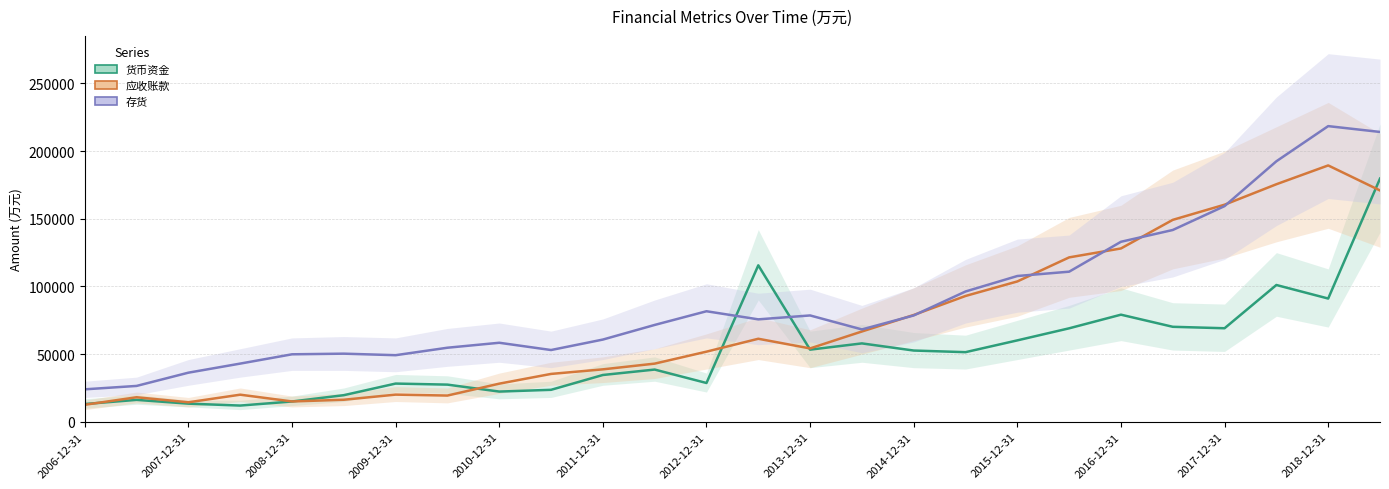

At which label is 货币资金 closest to 95849?

2018-12-31